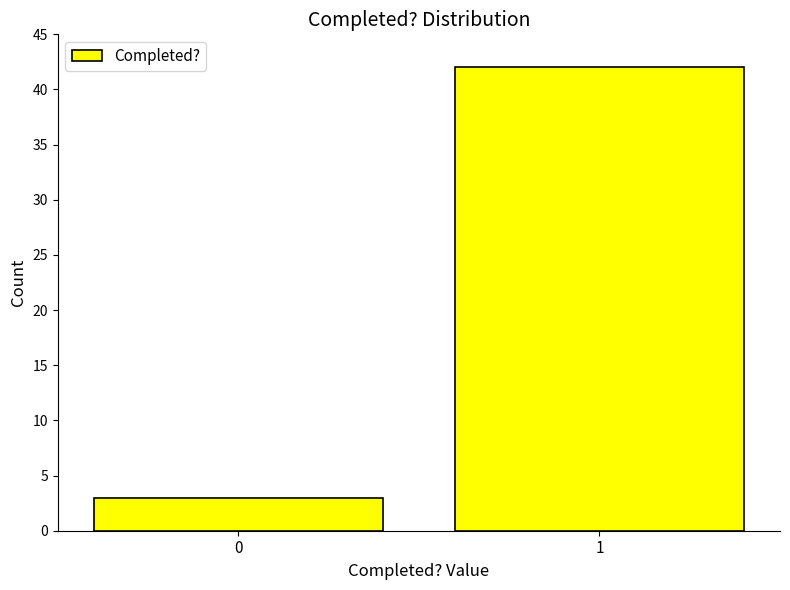

Reading left to right, what are all the values shown in this chart?

3	42